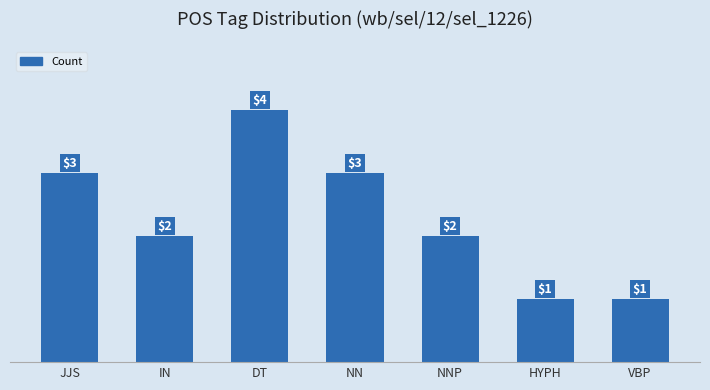

Count the values in the range 1 to 3.

6